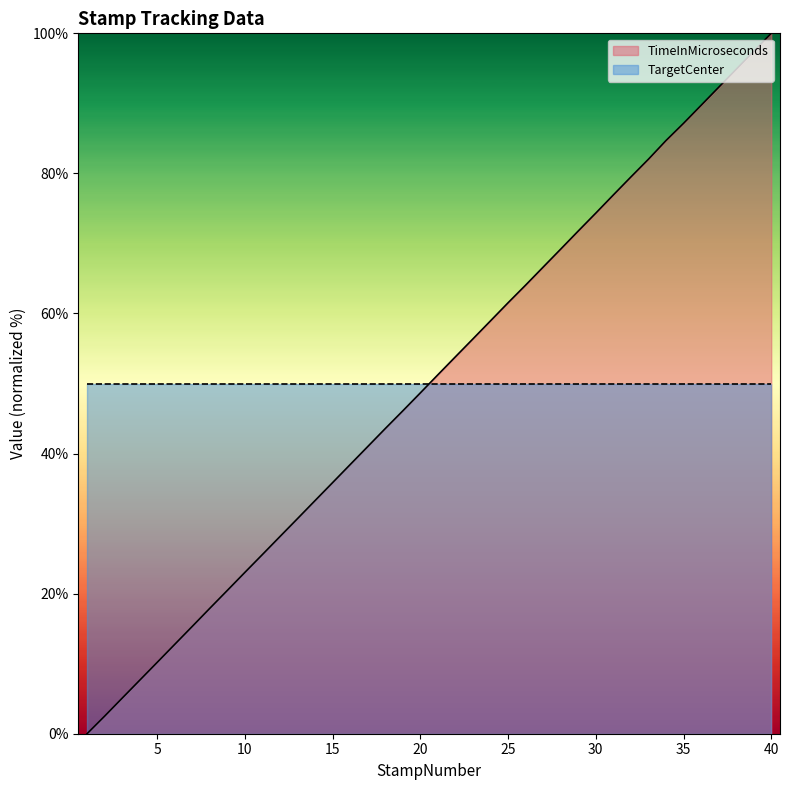

What is the value of the 14th point from the left?

33.3